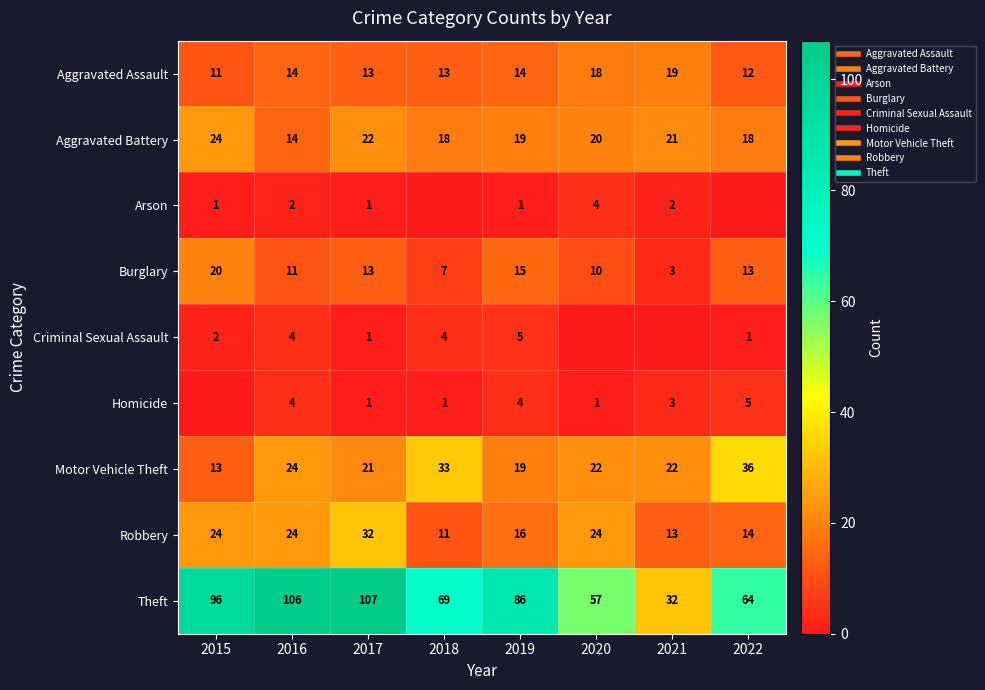

What is the total value across all series at 2019?

179